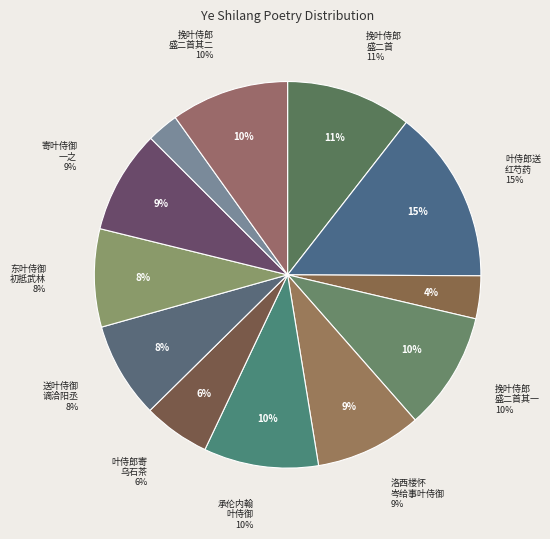

What is the ratio of the value at 挽叶侍郎盛二首 其二 to the value at 洛西楼怀岑给事叶侍御?

1.1